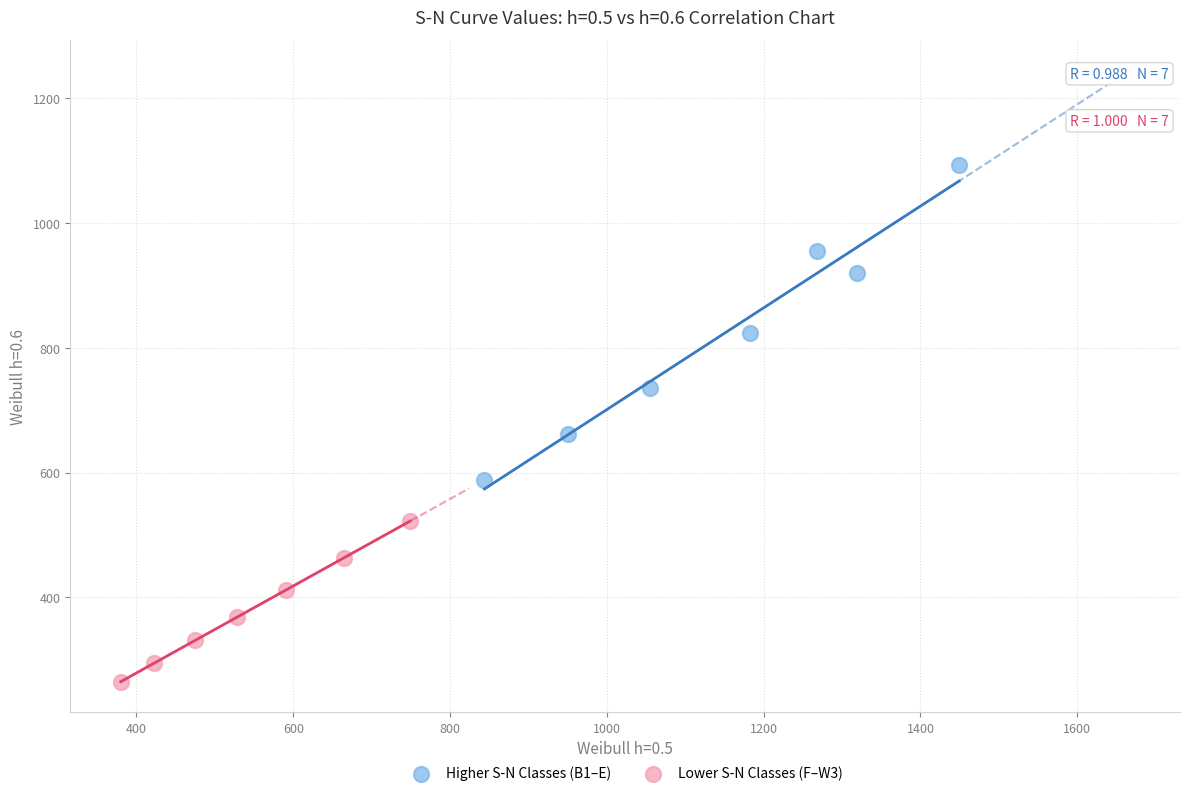

Which series reaches the maximum Y coordinate?

Higher S-N Classes (B1–E)